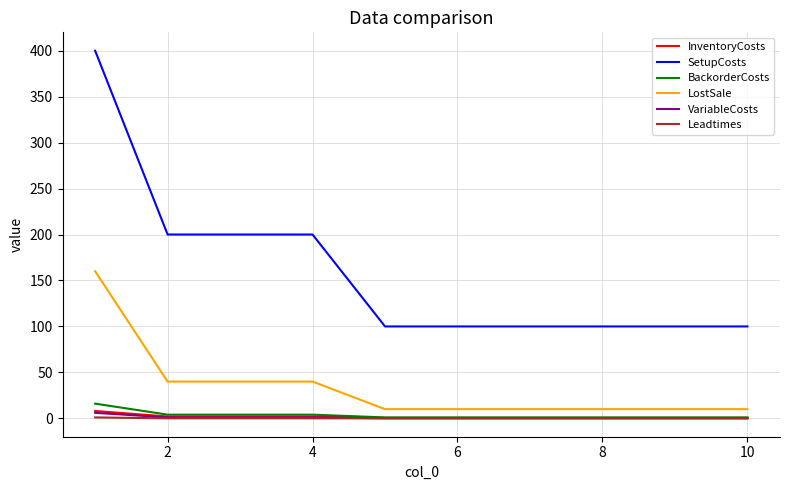

True or false: BackorderCosts and LostSale cross at least once.

False